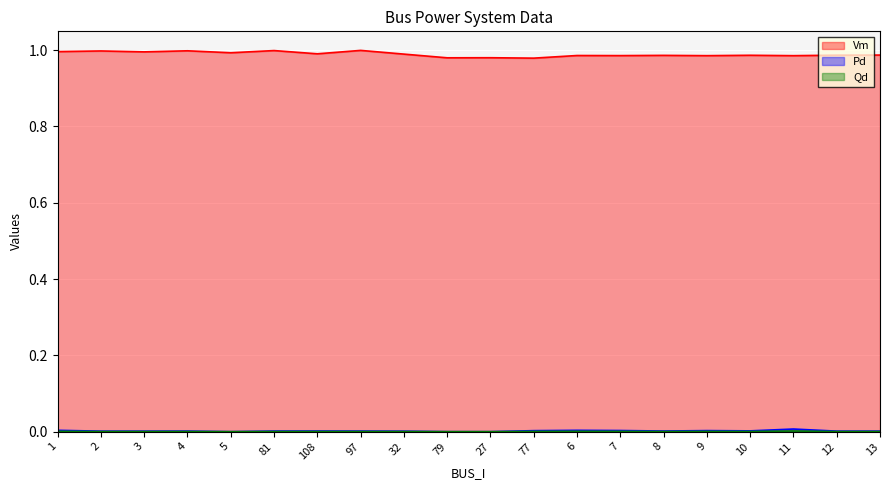

In Pd, how many points are higher than both neighbors (excluding endpoints)?

5